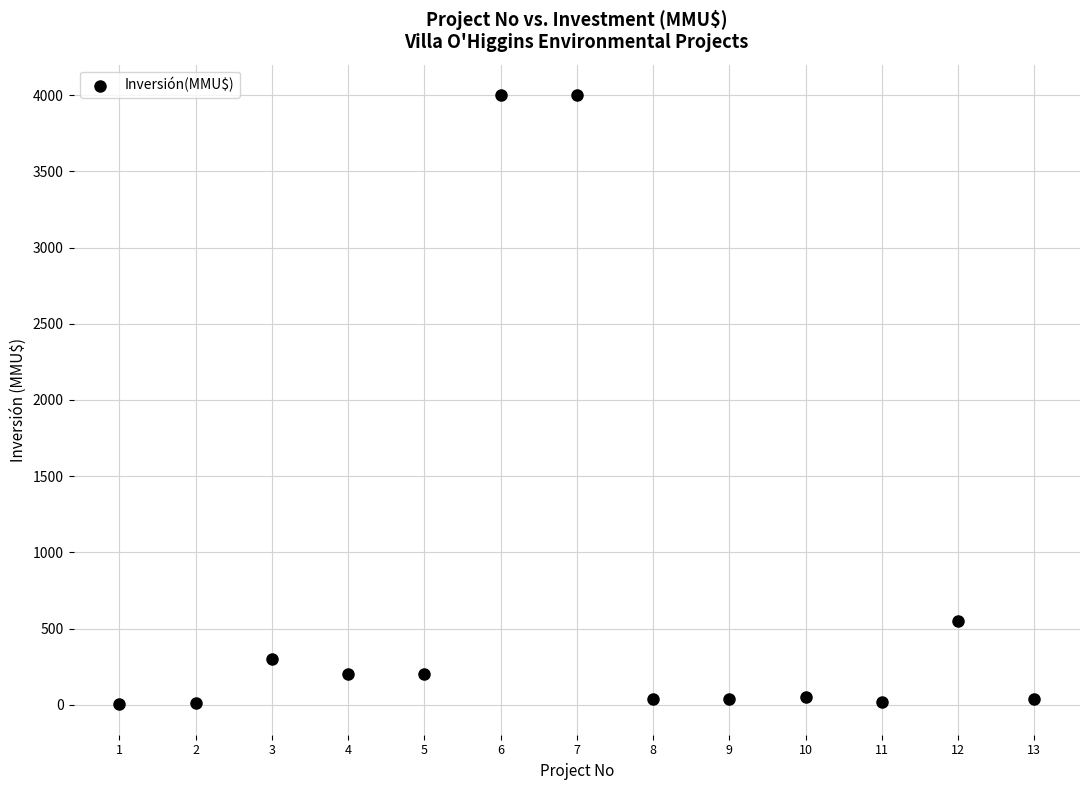

What is the range of Y values (max minus min)?

3996.8